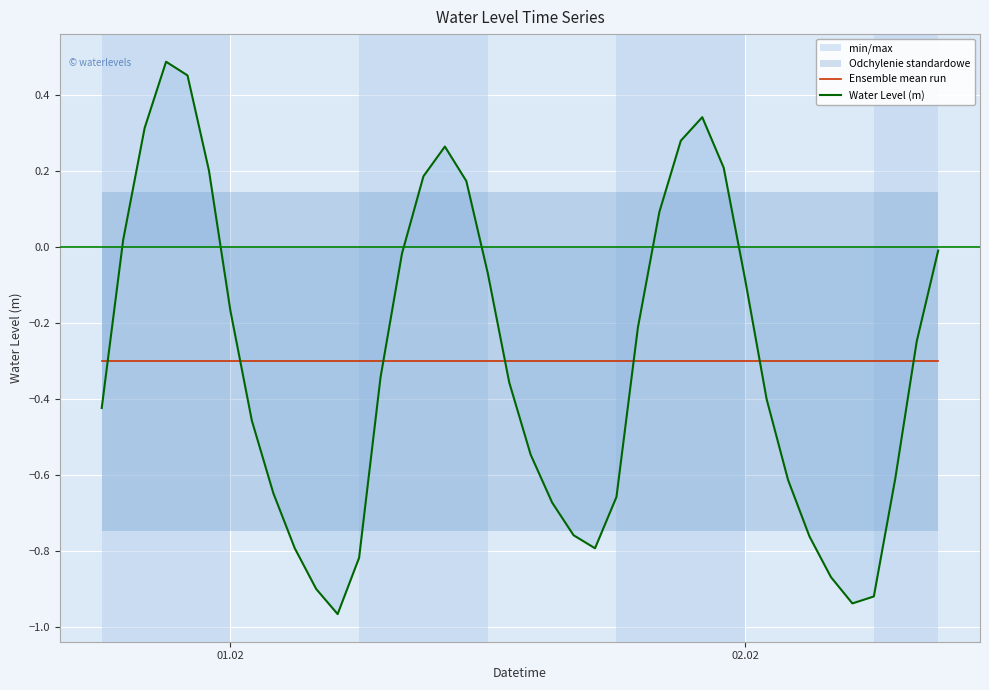

Is this an area chart (filled region under the line)?

No